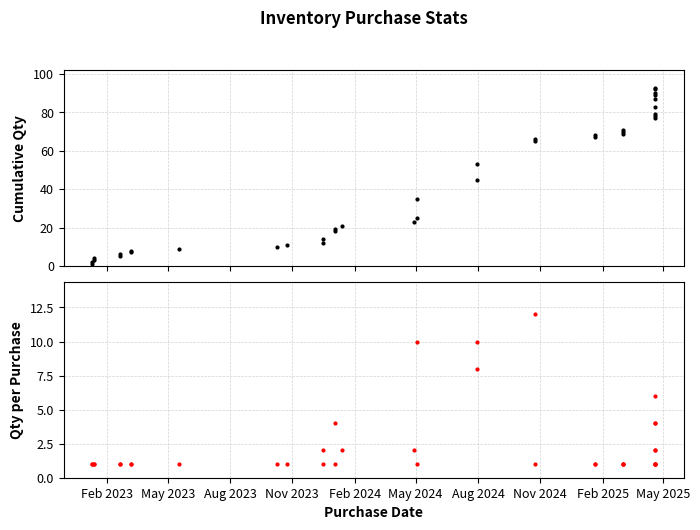

List the series in order of their overall mean, lowest first.

Qty per Purchase, Cumulative Qty